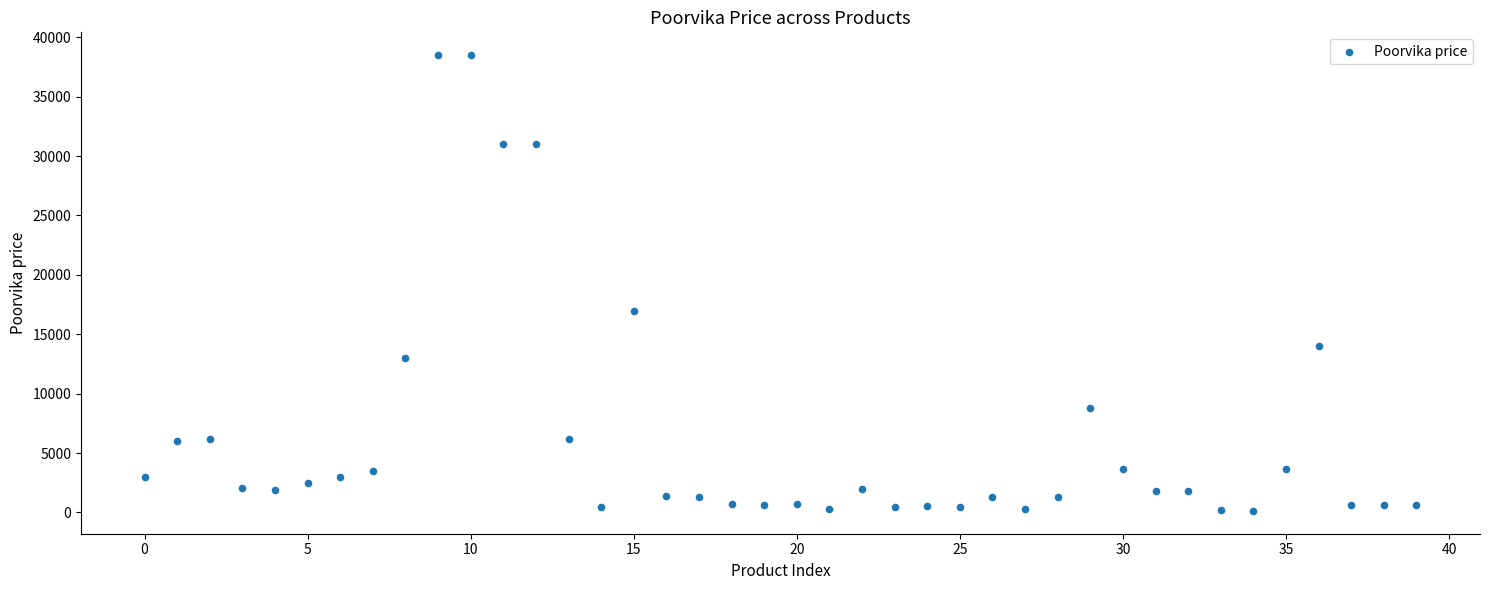

What Y value in the scatter plot is closest to 19314?

16990